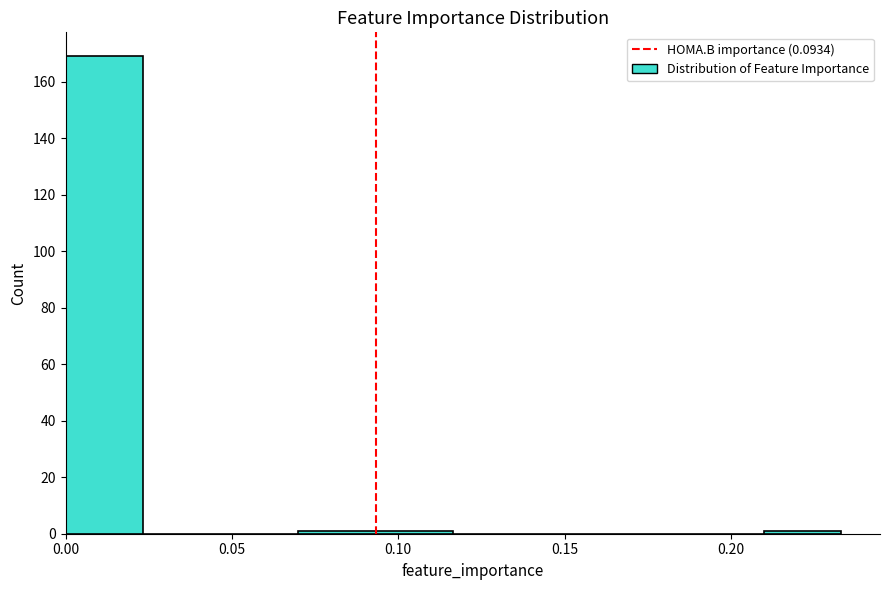

Which range on the x-axis has the tallest bar?

0.000 to 0.025